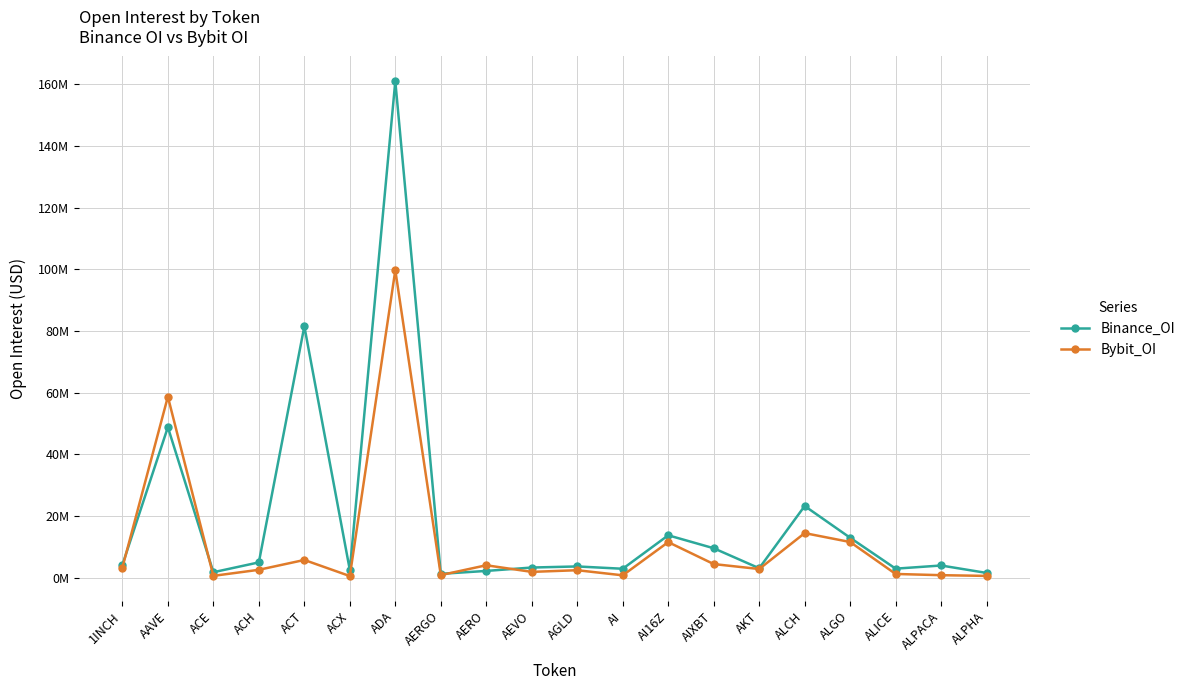

Does the chart have visible grid lines?

Yes